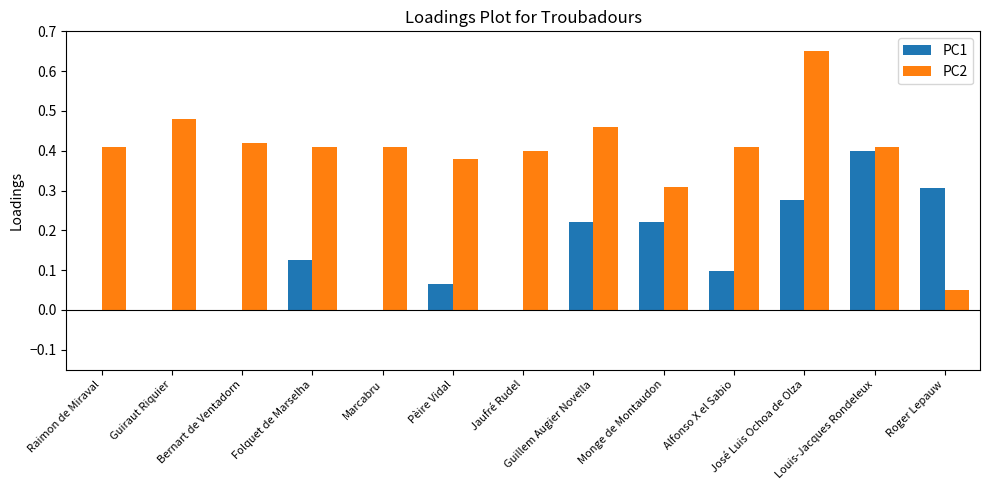

Which series has the largest total across all categories?

PC2